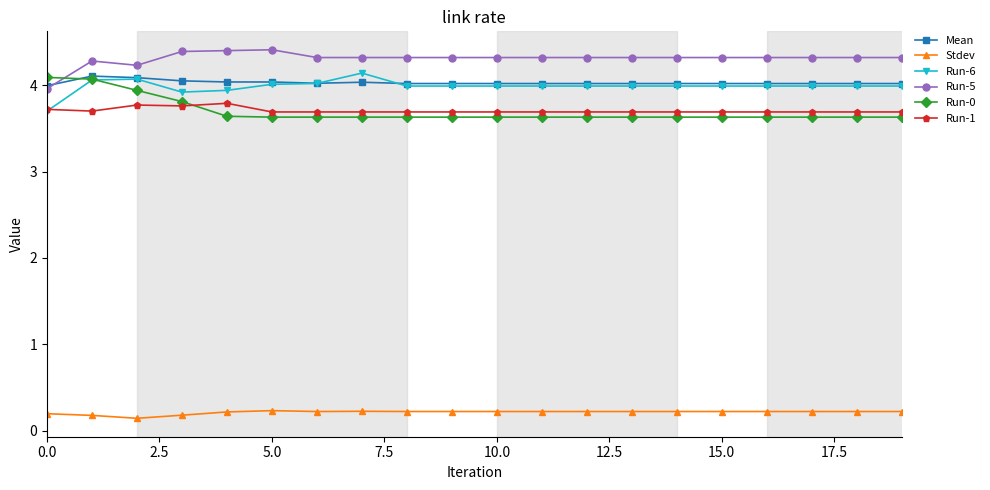

Which series has the largest total across all categories?

Run-5